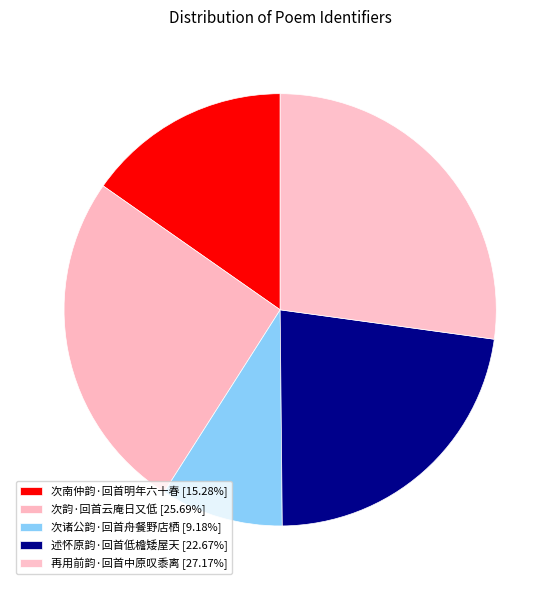

What is the ratio of the value at 次诸公韵·回首舟餐野店栖 to the value at 次南仲韵·回首明年六十春?

0.6